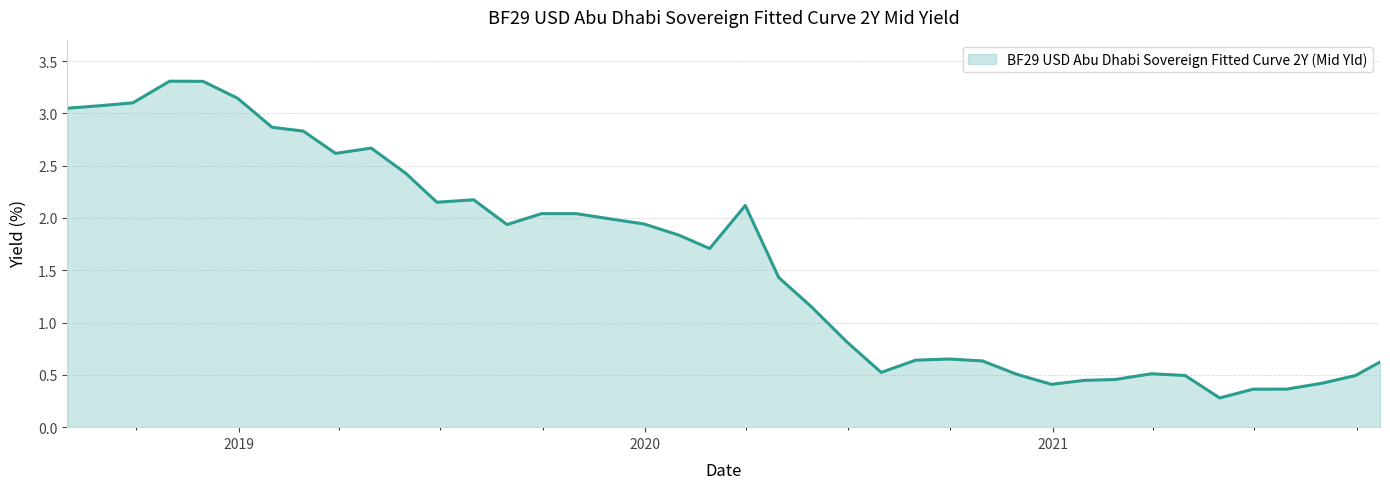

What is the smallest value displayed?

0.3